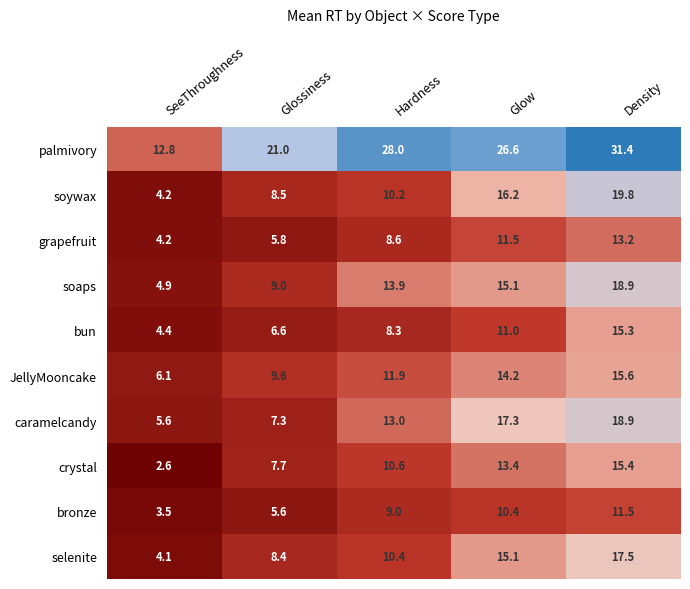

The value of grapefruit at Hardness is 8.6. True or false?

True